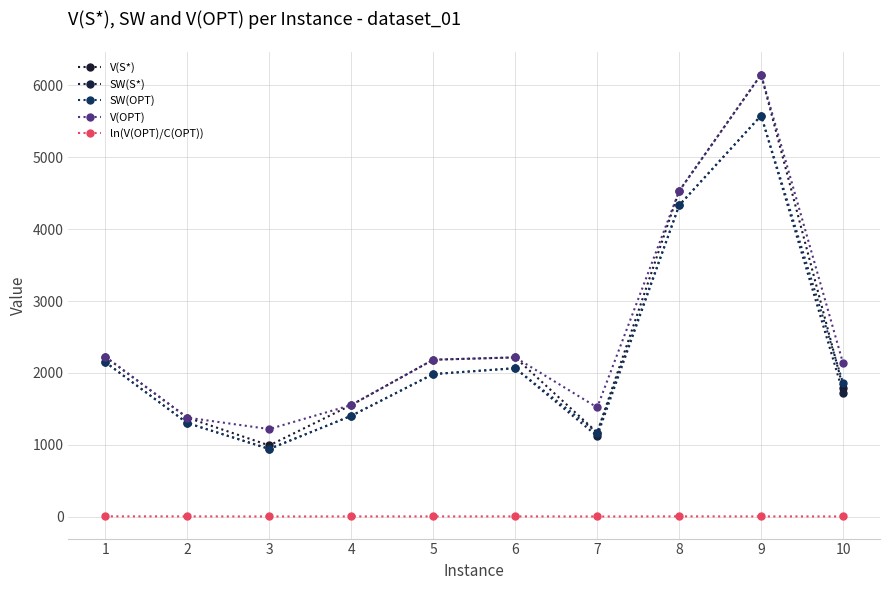

Where is the first local minimum for V(S*)?

3